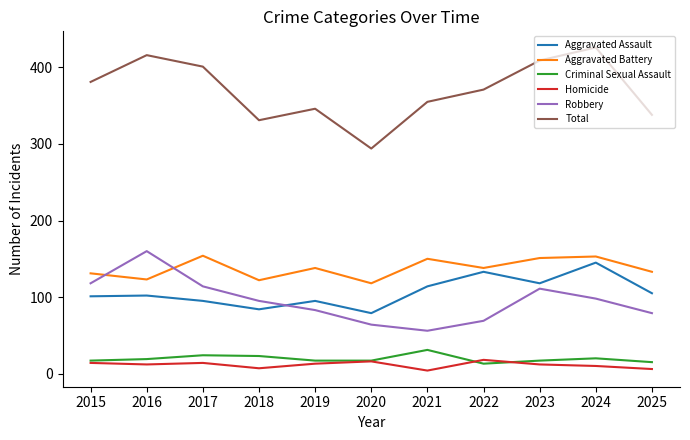

What is the sum of the Robbery values at 2021 and 2019?

139